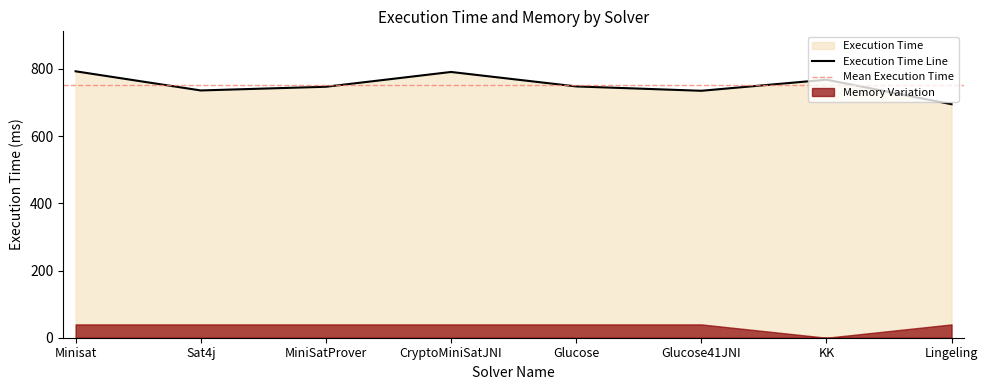

What is the change in value from Sat4j to Glucose?

+12